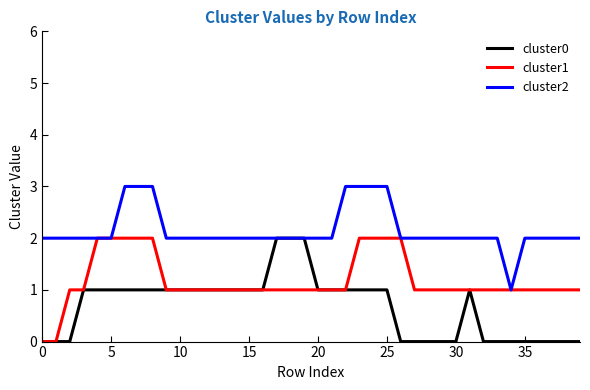

How many cluster1 values are between 1 and 2?

38